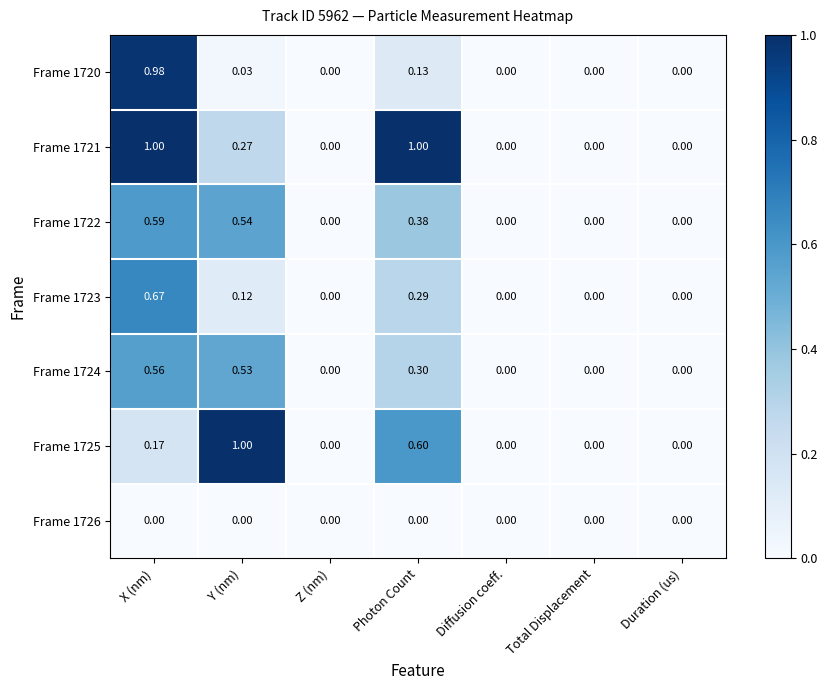

At which category is the sum across all series the highest?

X (nm)